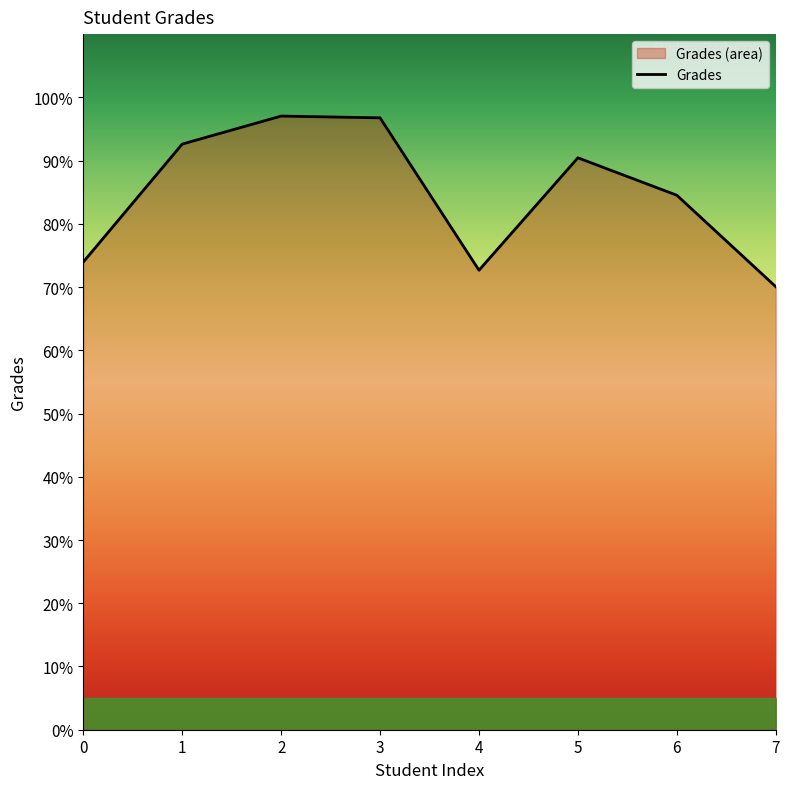

What is the average value?

84.8